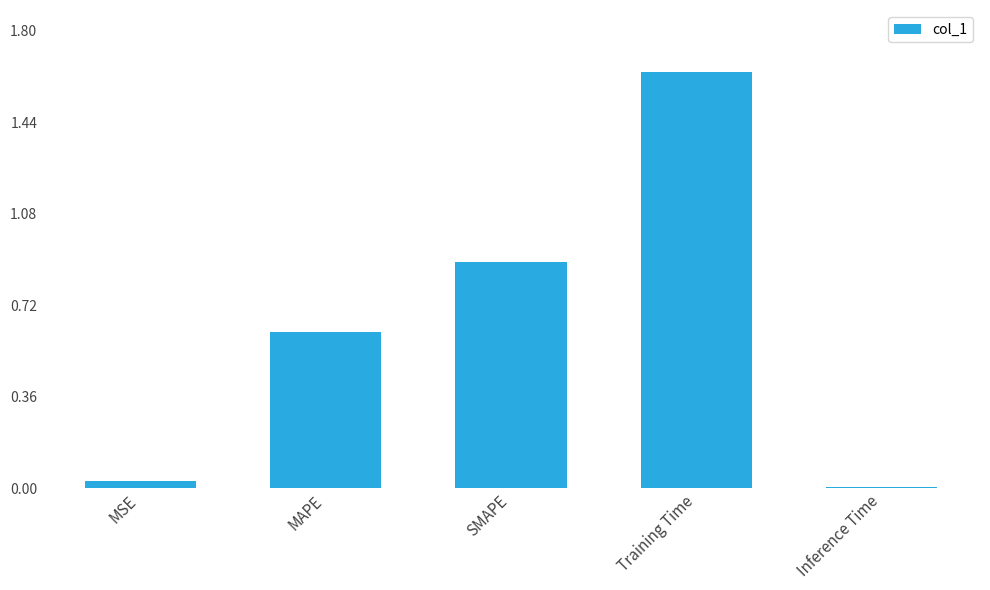

What is the difference between the second highest and minimum values?

0.9